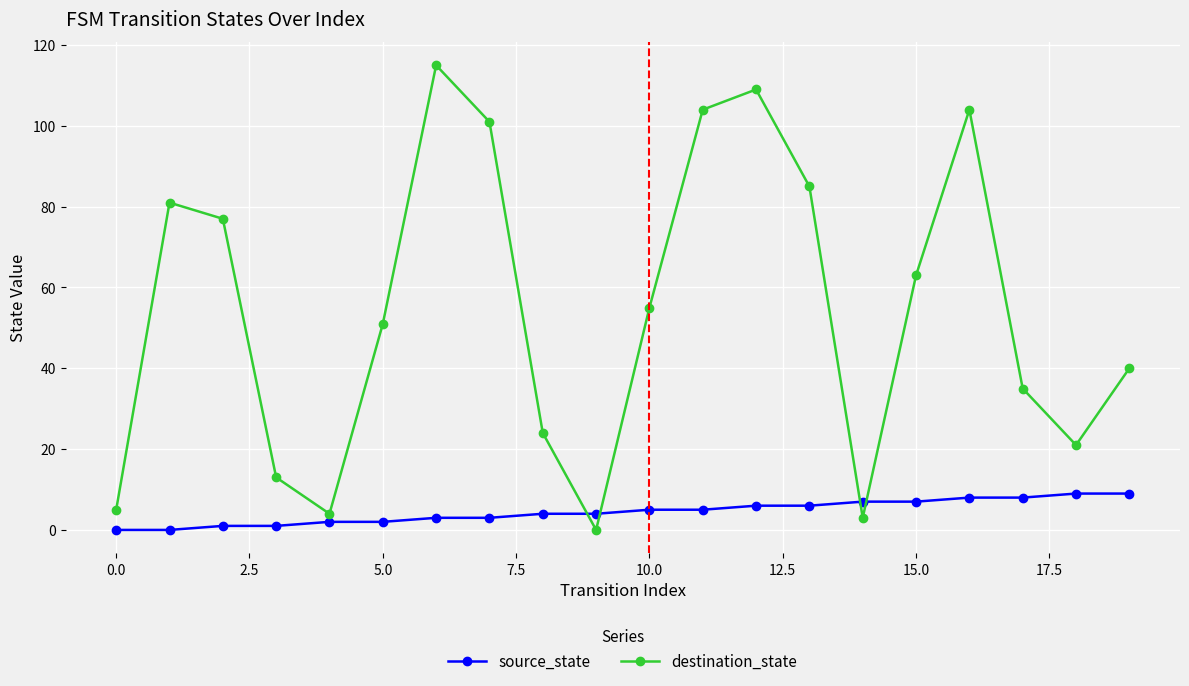

What is the difference between the maximum and minimum values in the source_state series?

9